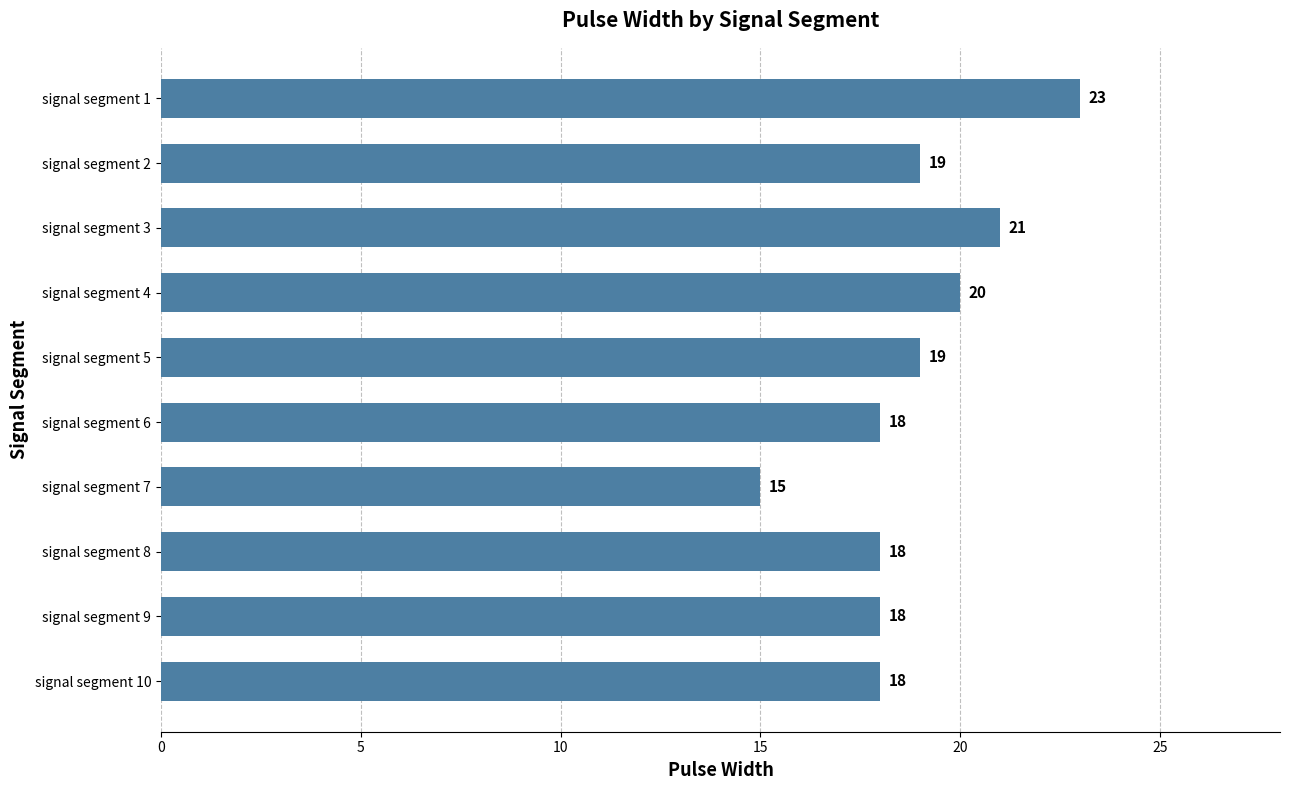

Count the values in the range 18 to 20.

7